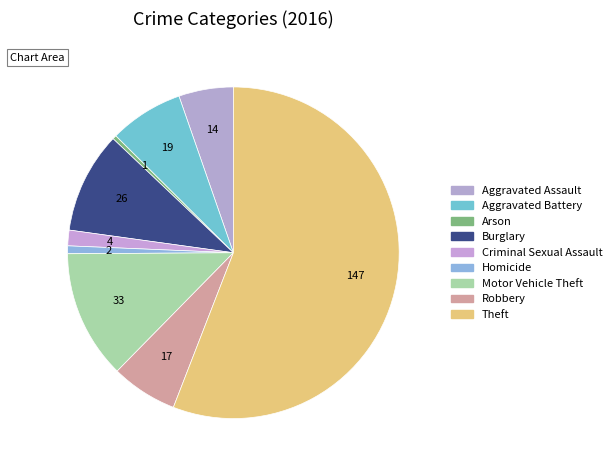

Rank the categories by value from lowest to highest.

Arson, Homicide, Criminal Sexual Assault, Aggravated Assault, Robbery, Aggravated Battery, Burglary, Motor Vehicle Theft, Theft